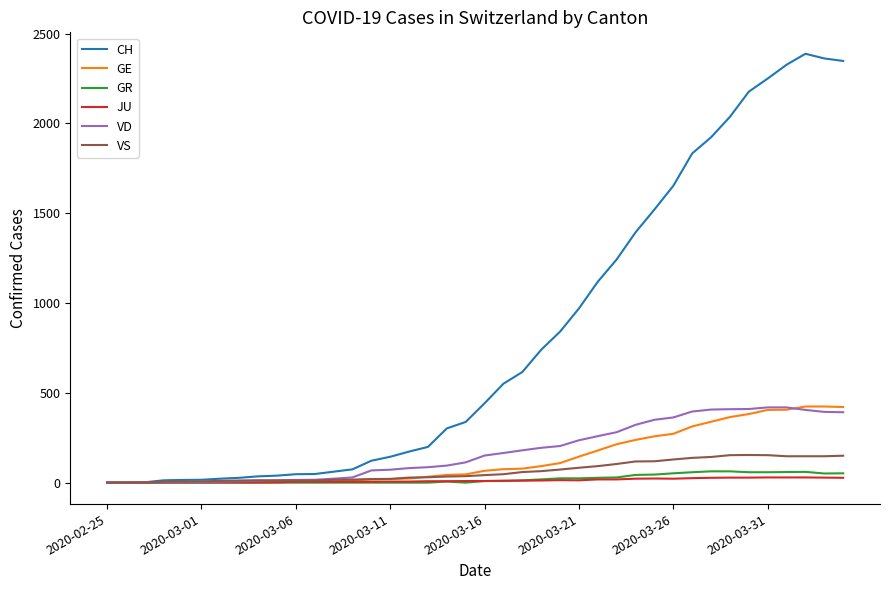

Which series has the largest range (max minus min)?

CH